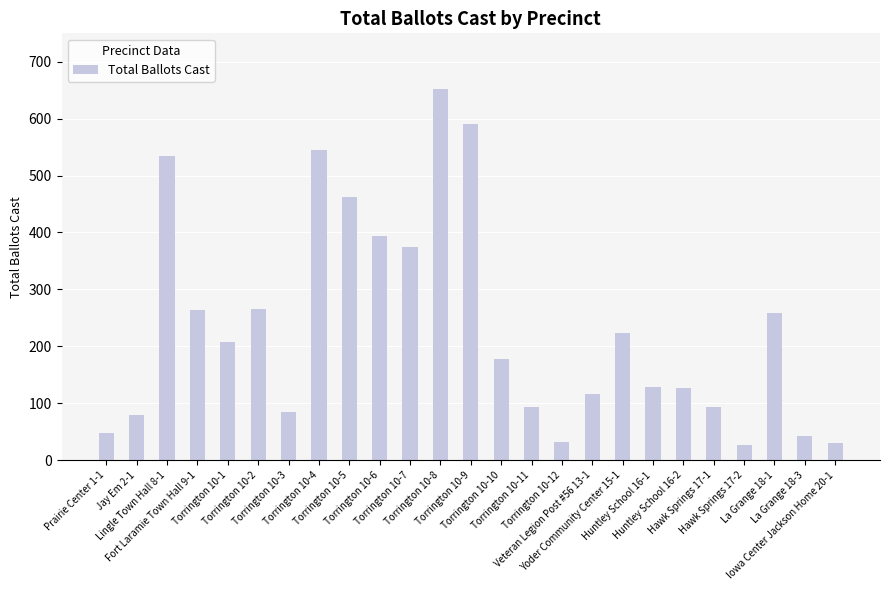

What is the maximum value shown in the chart?

652